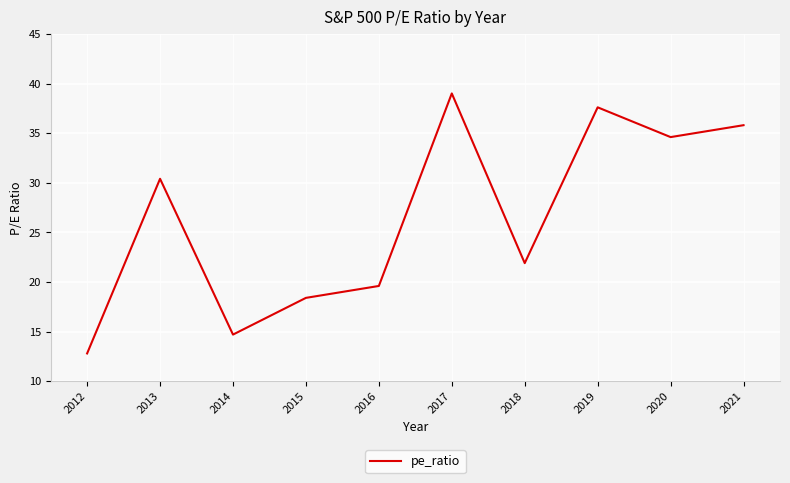

Is it true that the value at 2017 is 39.0?

True